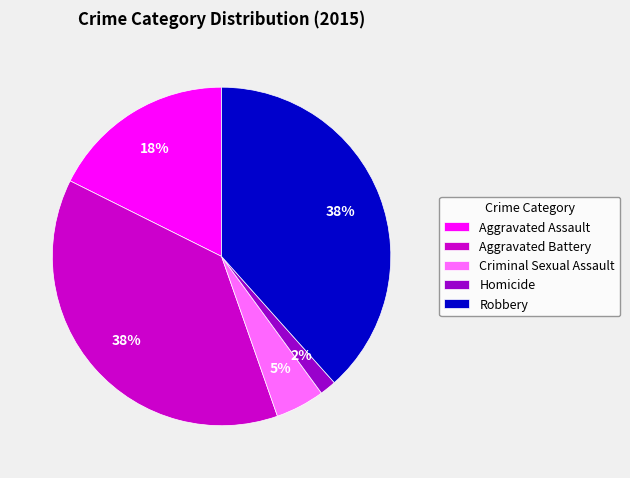

To the nearest percent, what portion does Criminal Sexual Assault represent?

5%